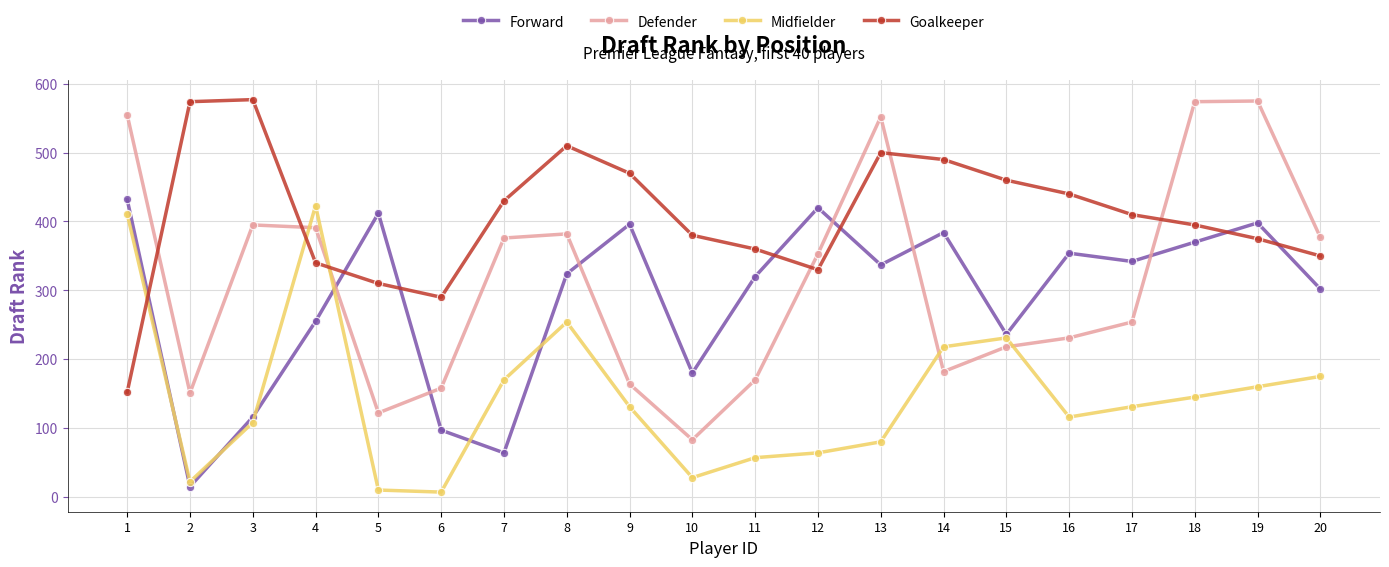

Between which two adjacent categories do Forward and Goalkeeper first intersect?

1 and 2